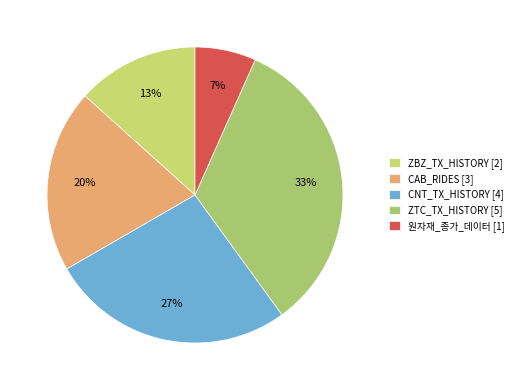

To the nearest percent, what is the average slice percentage?

20%